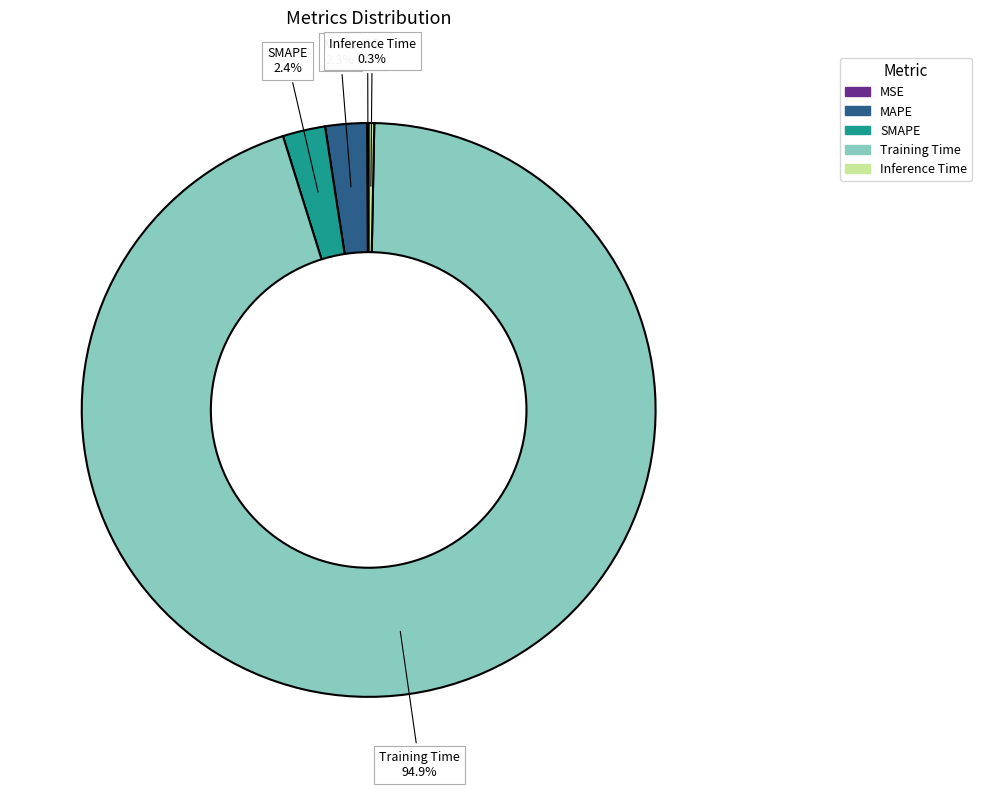

Combined, what portion of the pie is MAPE and Training Time?

97.2%